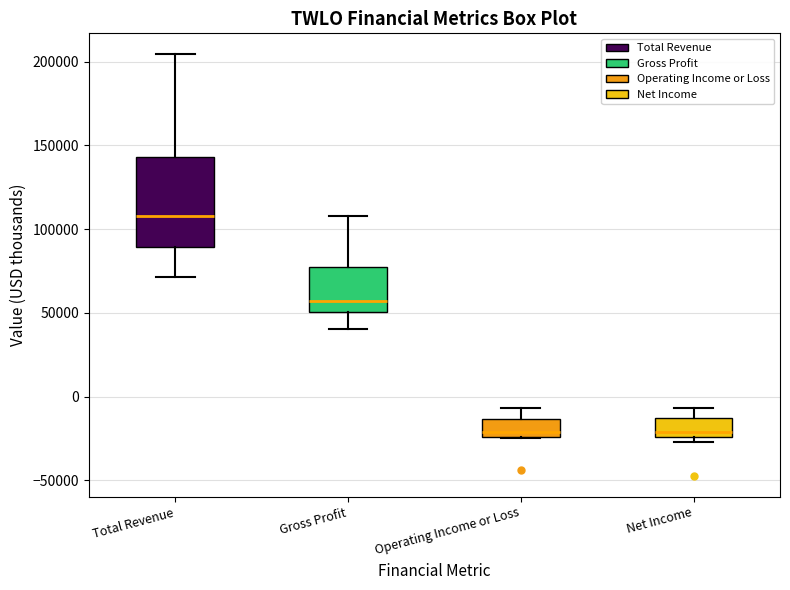

Where is the upper edge of the box for Total Revenue on the y-axis? The values are not printed on the chart, so give them approximately, as read against the axis.

145000